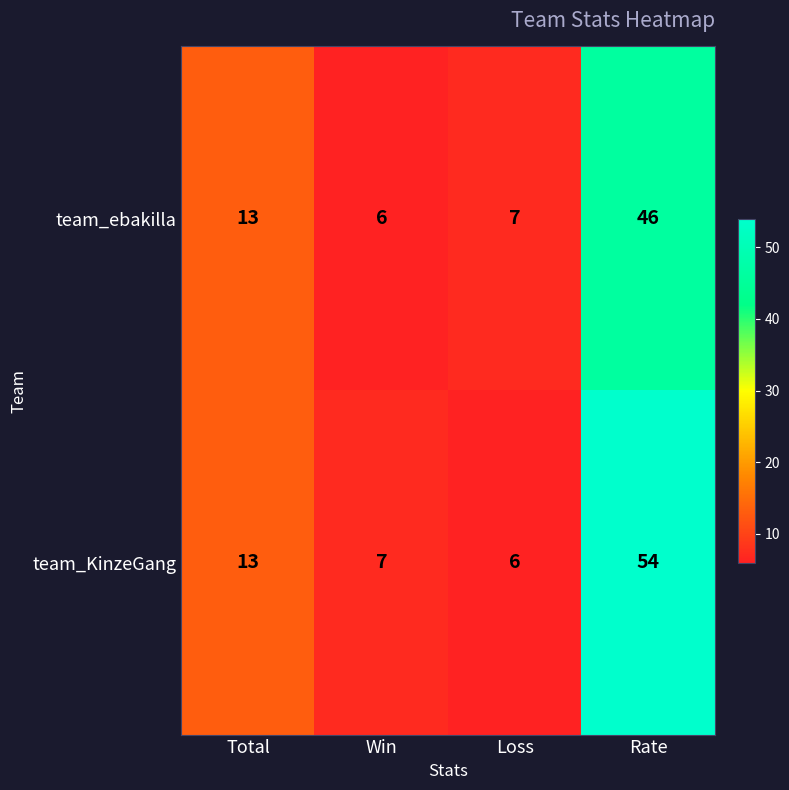

Rank the series by their maximum value, from highest to lowest.

team_KinzeGang, team_ebakilla